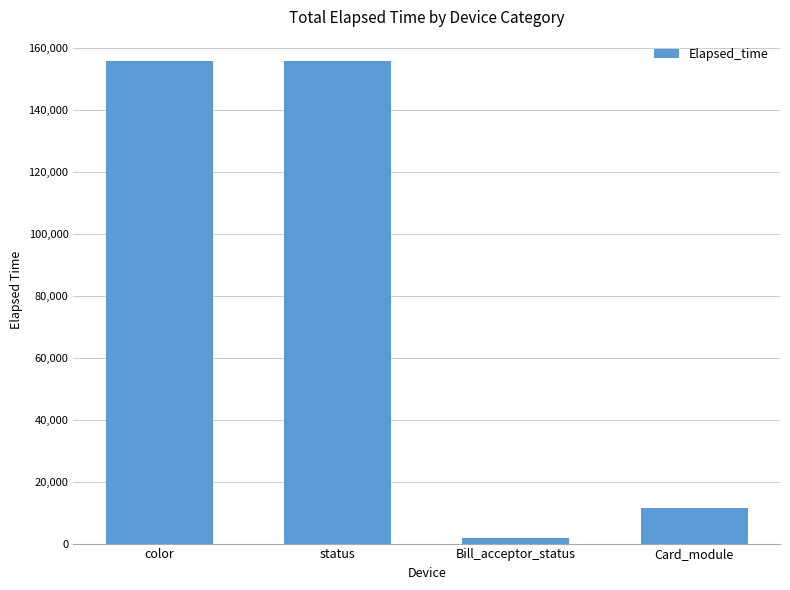

What position from the left is Bill_acceptor_status?

3